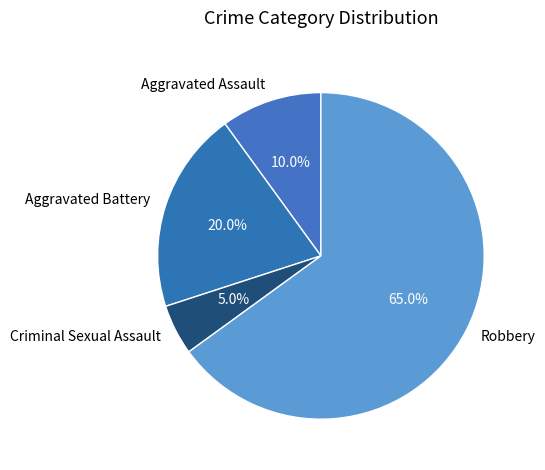

How much of the chart is everything except Aggravated Assault?

90.0%